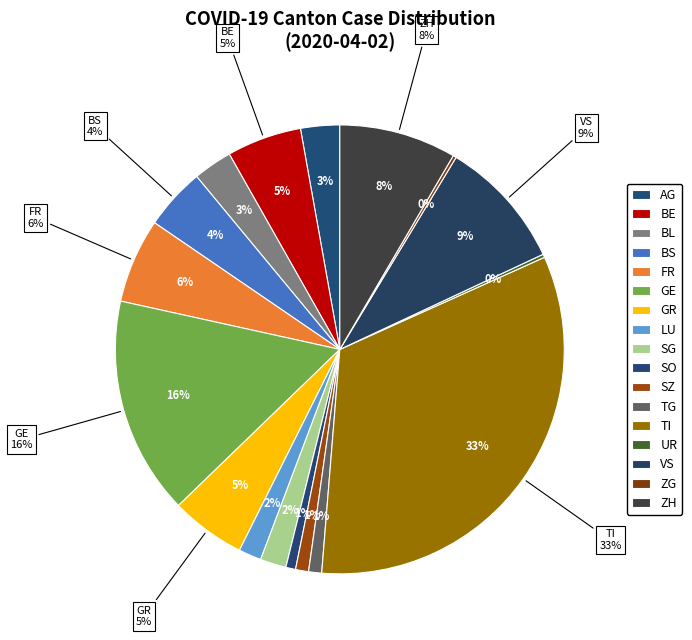

Do BS and GR together represent more than half of the pie?

No